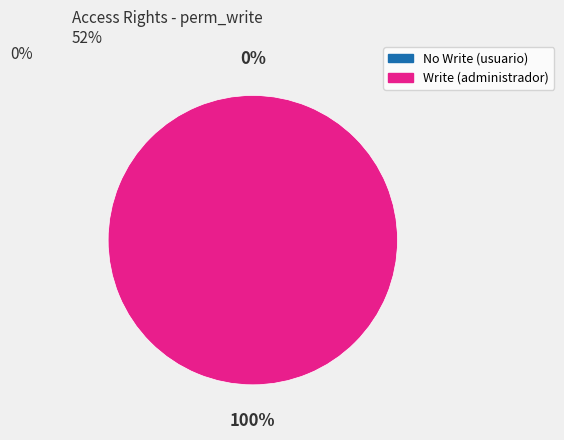

How much of the chart is everything except ejemplo.persona.usuario?

100.0%